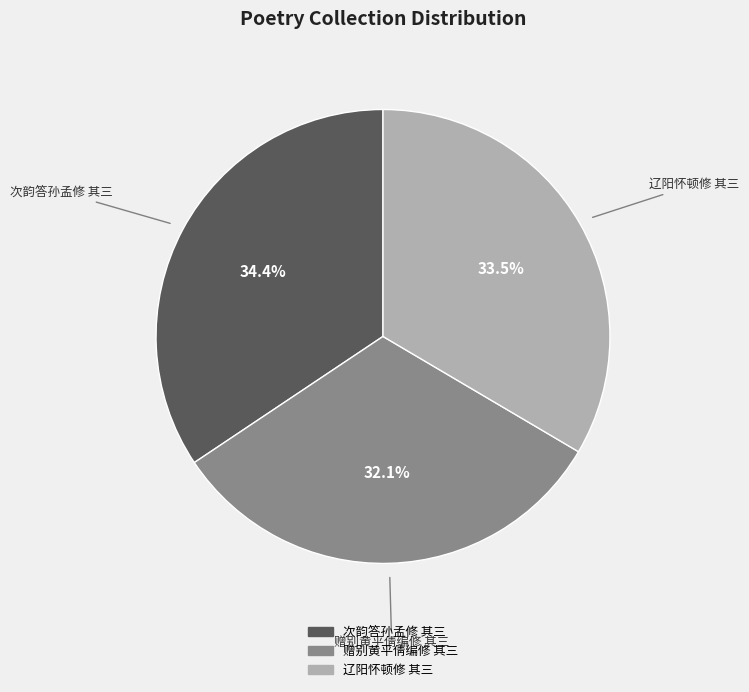

True or false: 次韵答孙孟修 其三 accounts for 24% of the total.

False